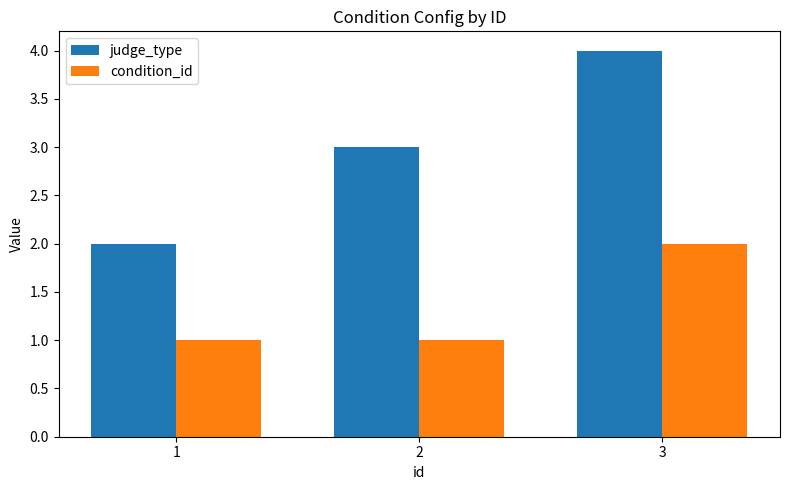

What is the greatest value displayed?

4